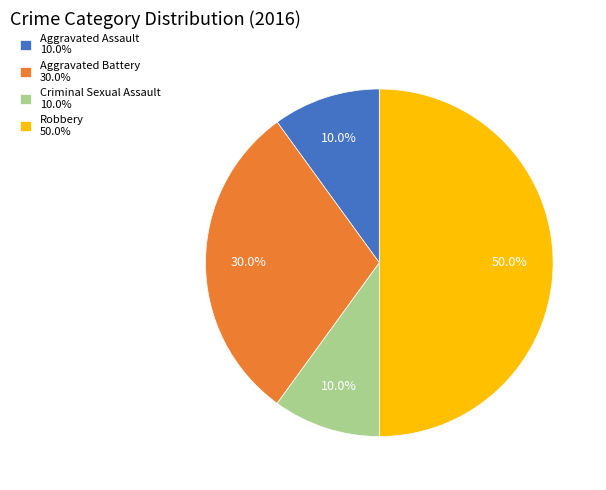

Combined, do Aggravated Assault and Robbery account for over 50%?

Yes